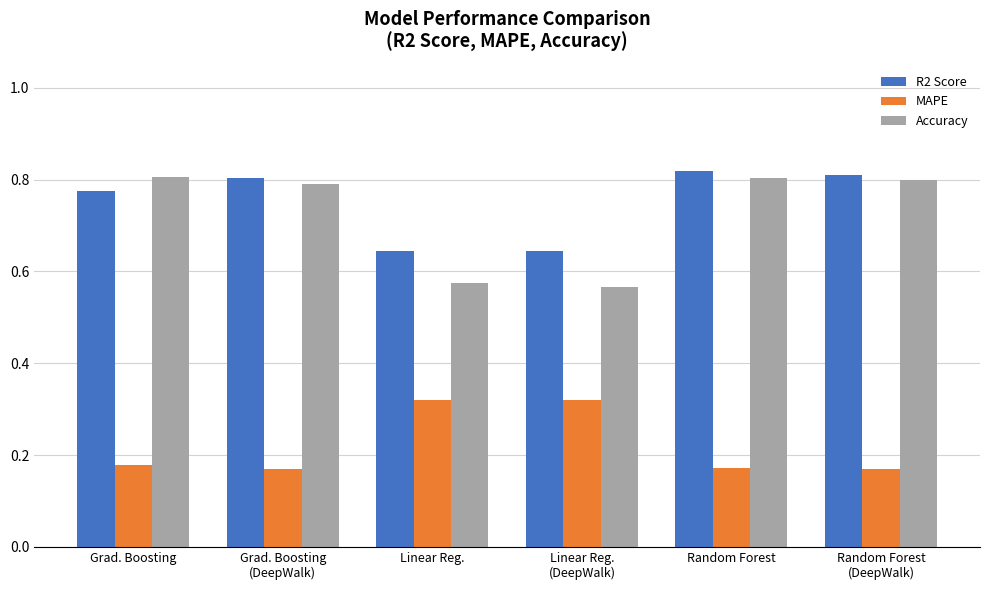

The value of R2 Score at Grad. Boosting
(DeepWalk) is 0.3. True or false?

False